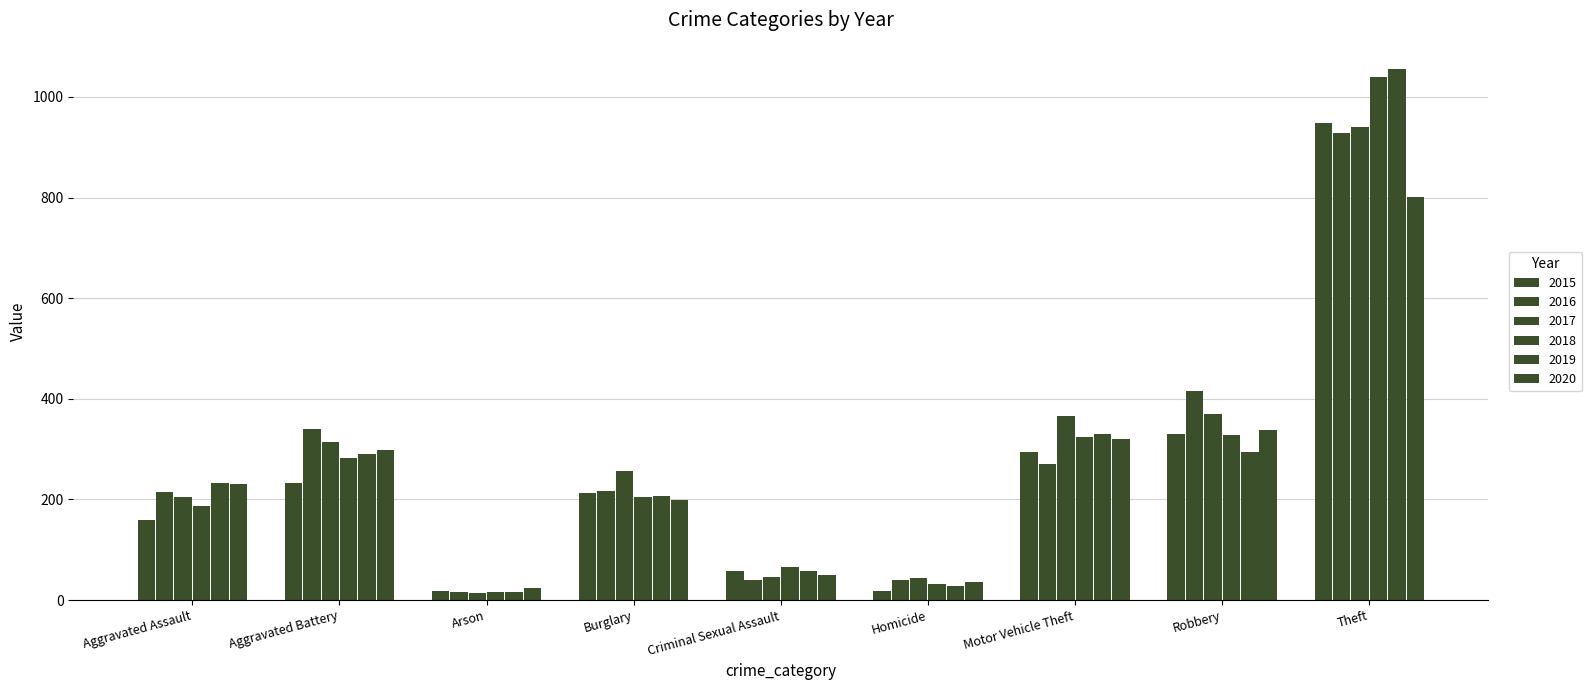

The value of 2018 at Motor Vehicle Theft is 141. True or false?

False